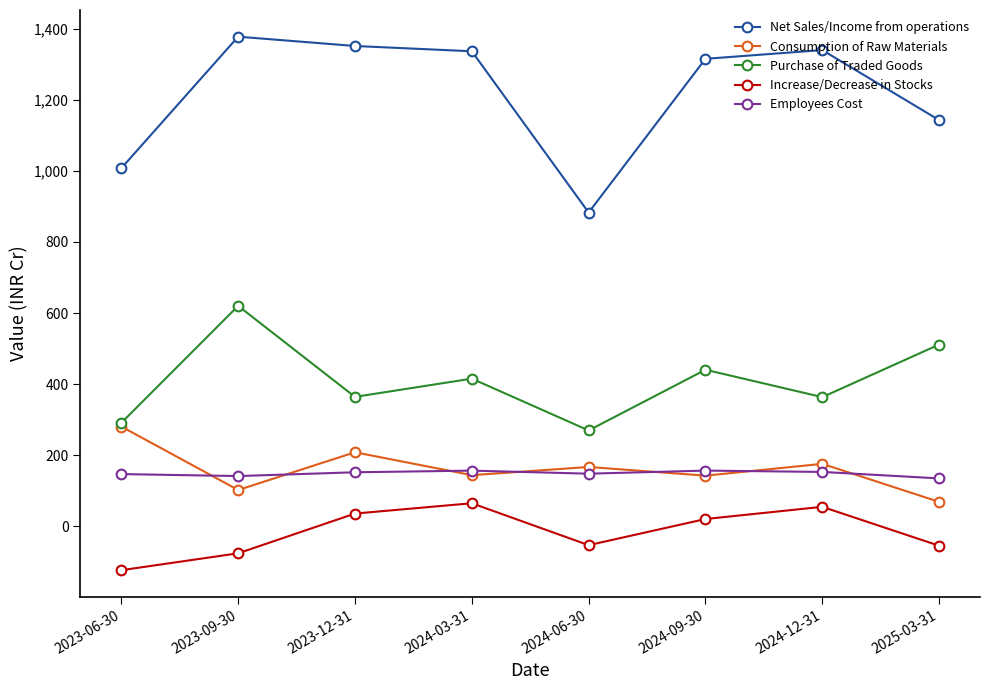

Which category has the lowest value in the Net Sales/Income from operations series?

2024-06-30